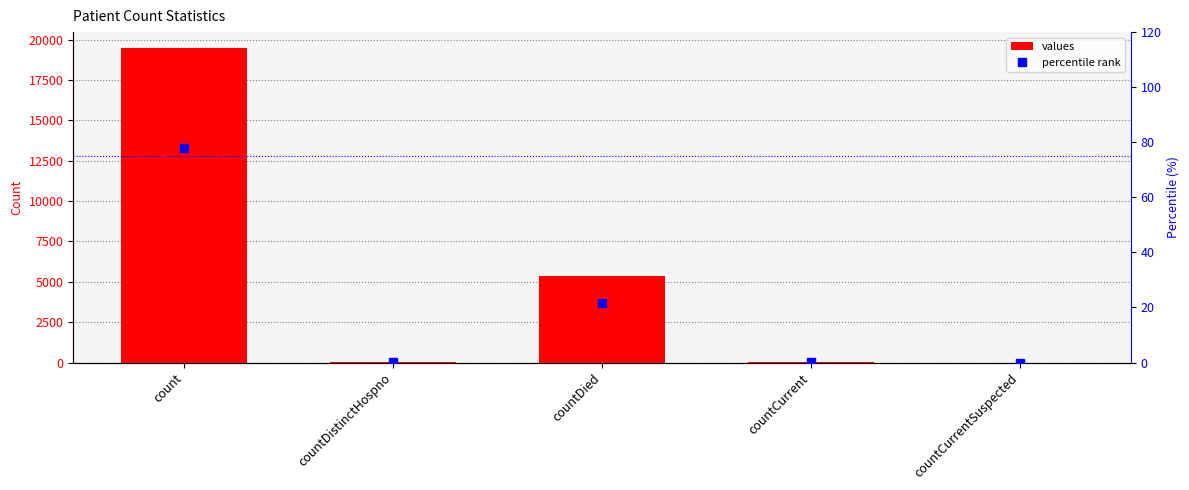

Is it true that values equals 32468.6 at count?

False